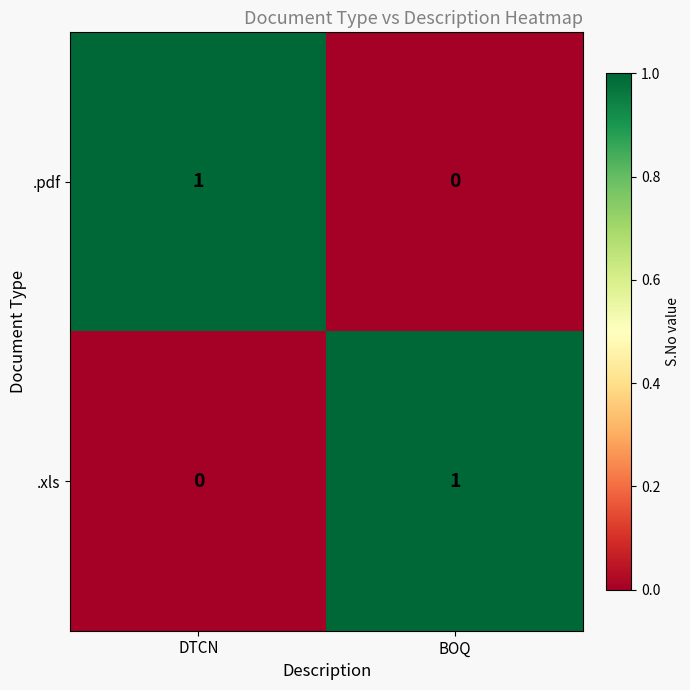

Which category has the lowest value in the .pdf series?

BOQ